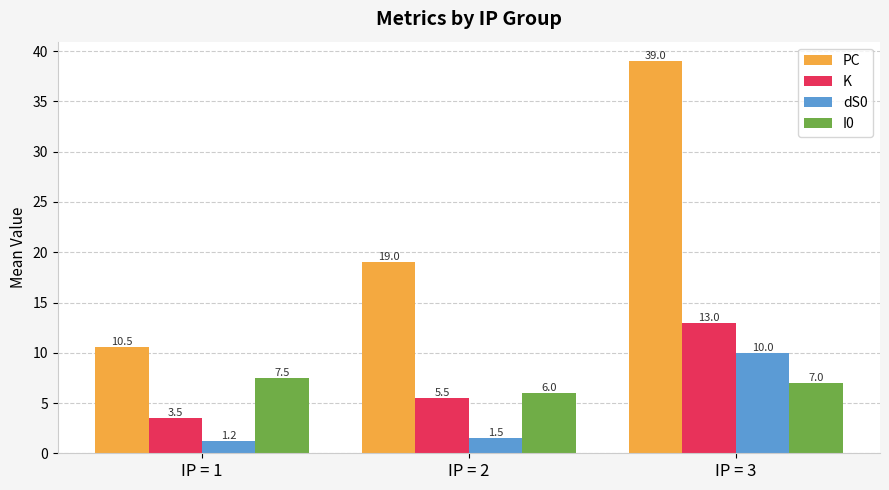

What is the approximate value of I0 at IP = 1?

7.5